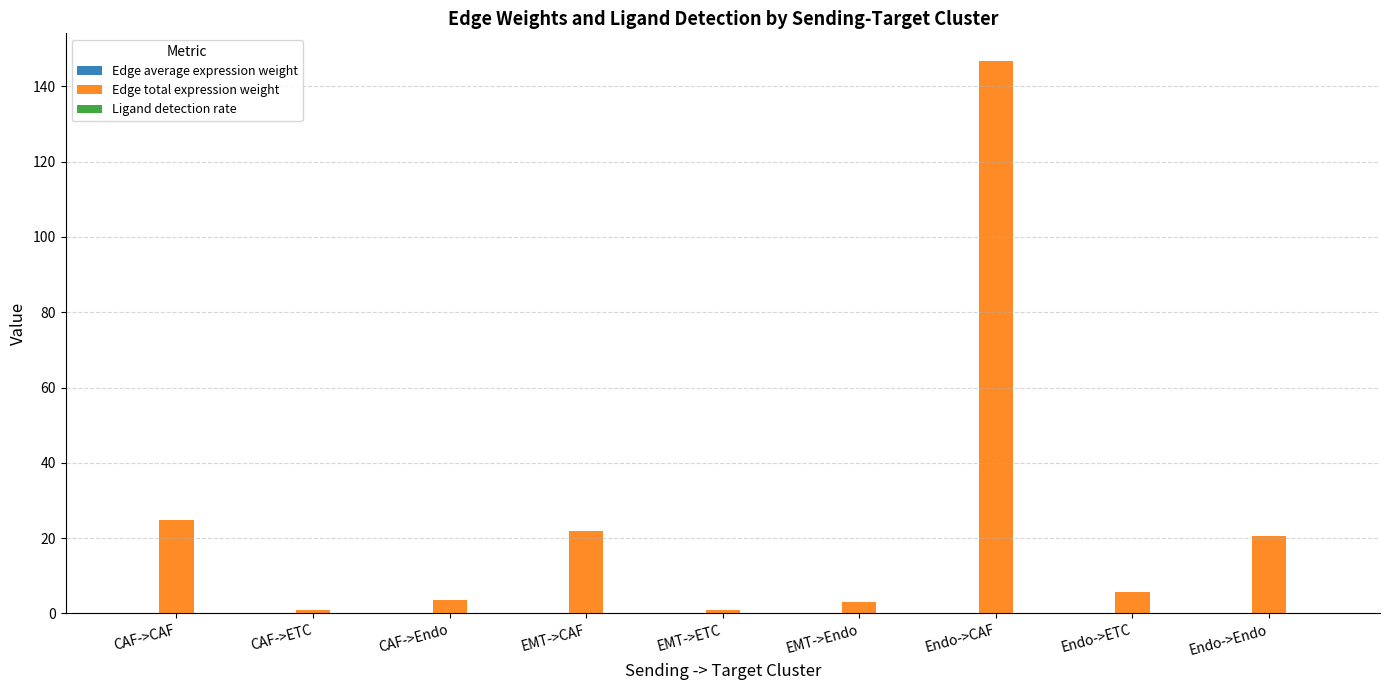

The value of Edge total expression weight at Endo->ETC is 5.8. True or false?

True